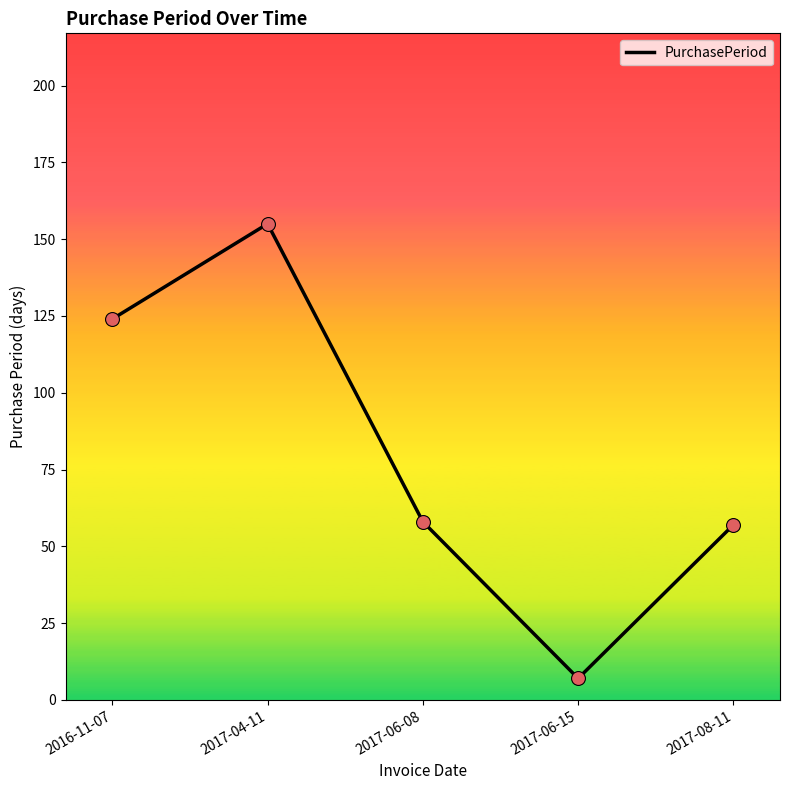

What is the change in value from 2017-04-11 to 2017-06-15?

-148